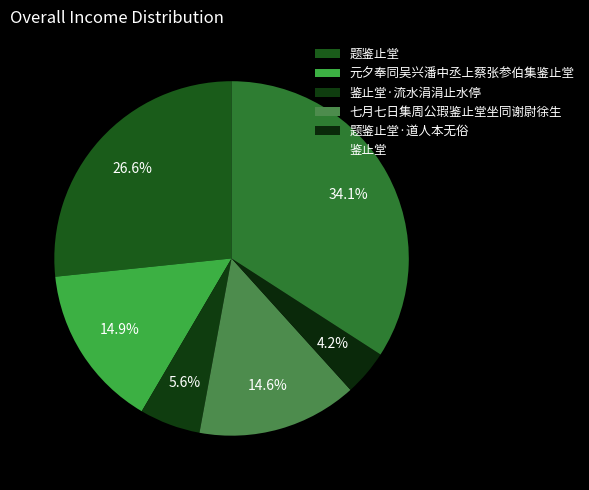

To the nearest percent, what portion does 鉴止堂·流水涓涓止水停 represent?

6%